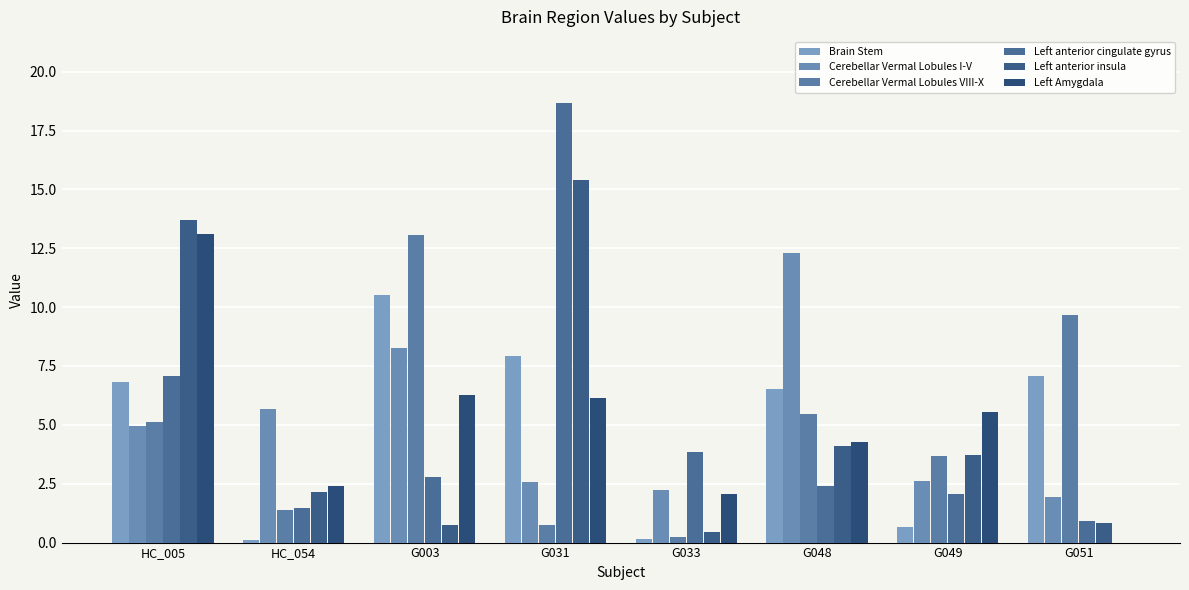

What is the minimum value for Left anterior insula?

0.4